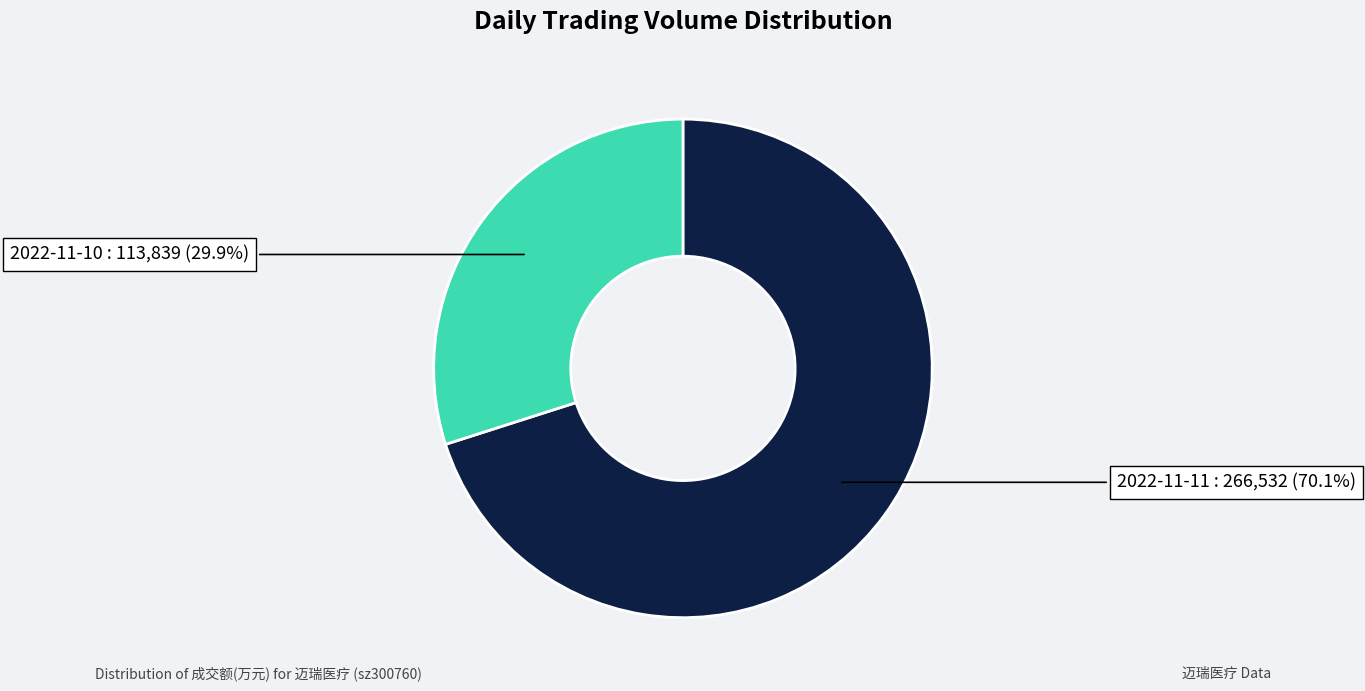

To the nearest percent, what is the combined percentage of 2022-11-11 and 2022-11-10?

100%